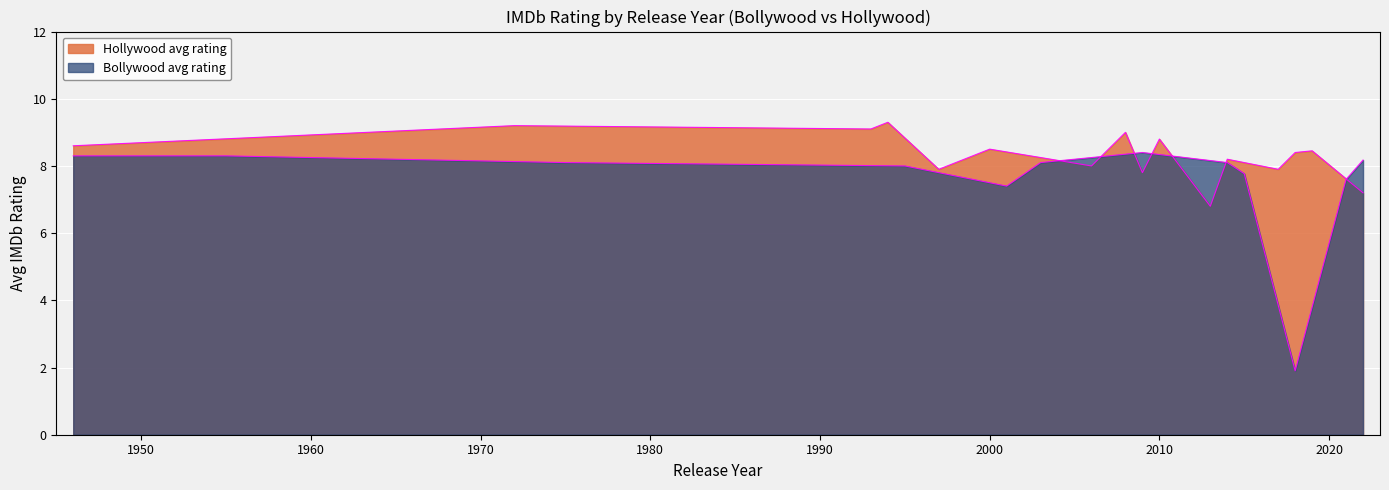

Is it true that Hollywood avg rating equals 3.9 at 2006?

False